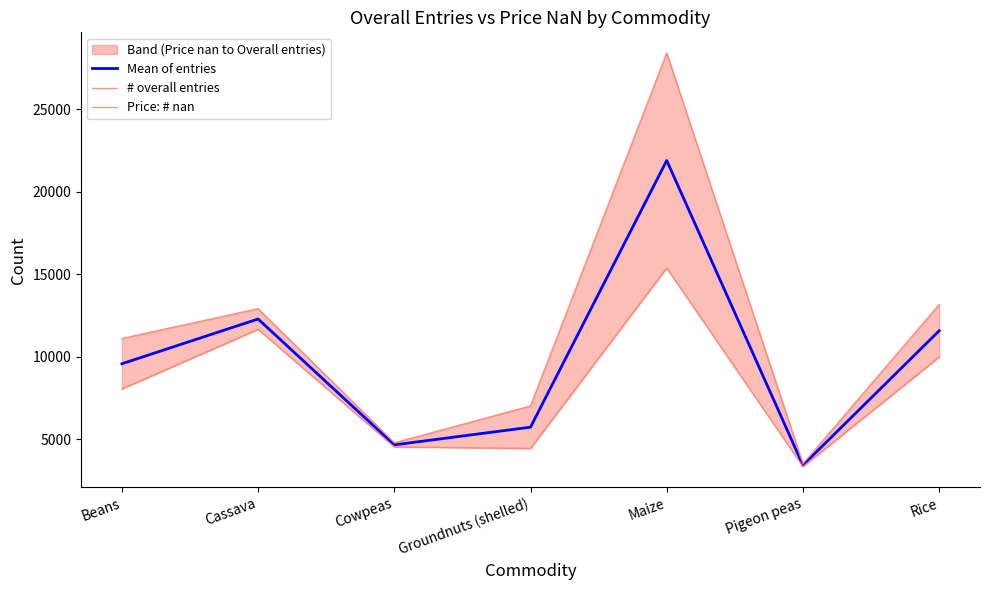

At how many categories does at least one series exceed 9187?

4